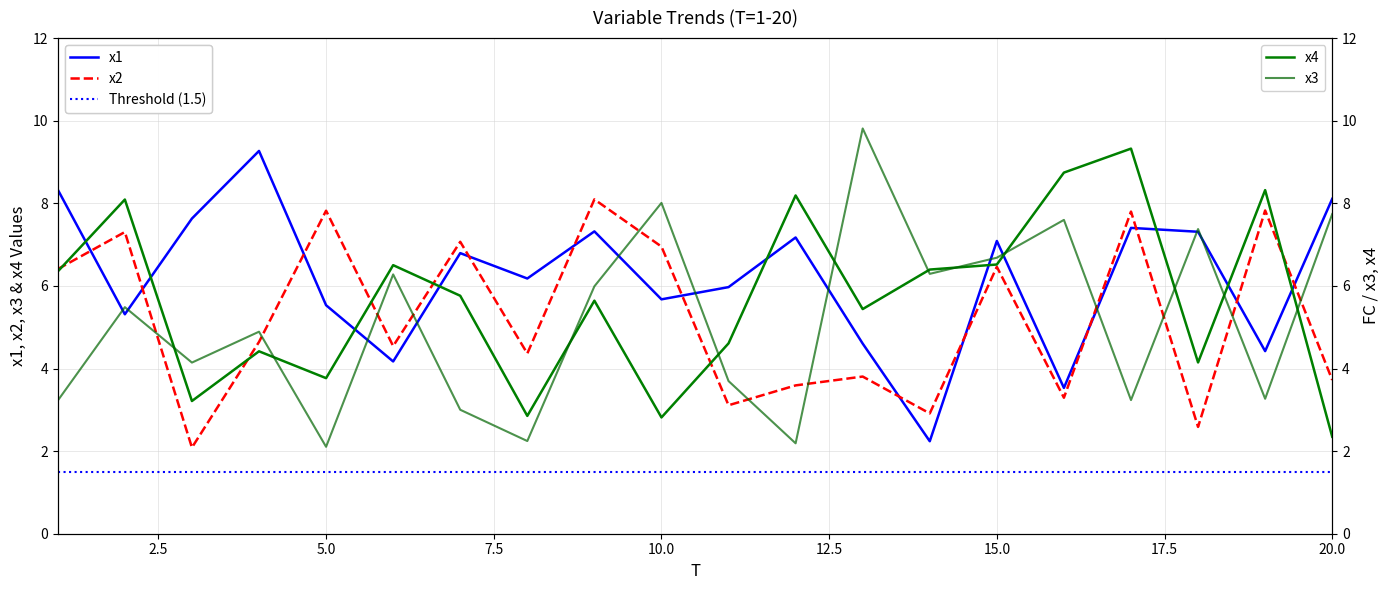

Between 4 and 7, which series saw the biggest shift?

x1